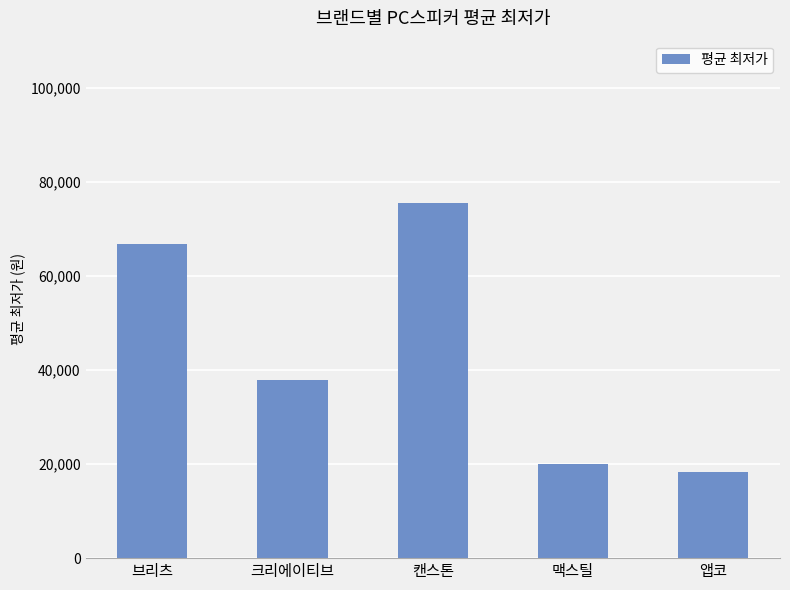

What is the label of the 3rd bar from the left?

캔스톤